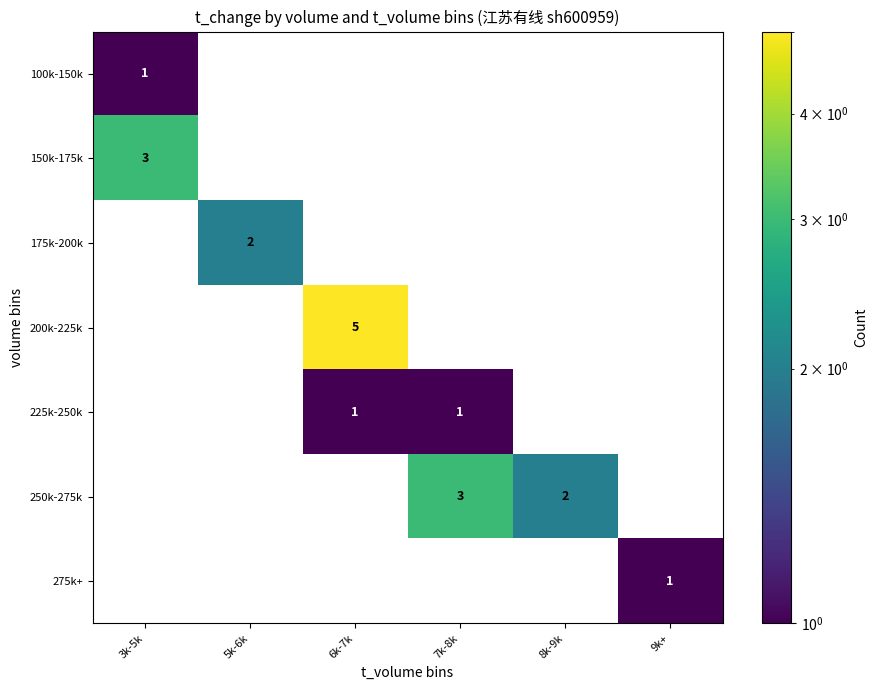

At which category is the sum across all series the highest?

6k-7k